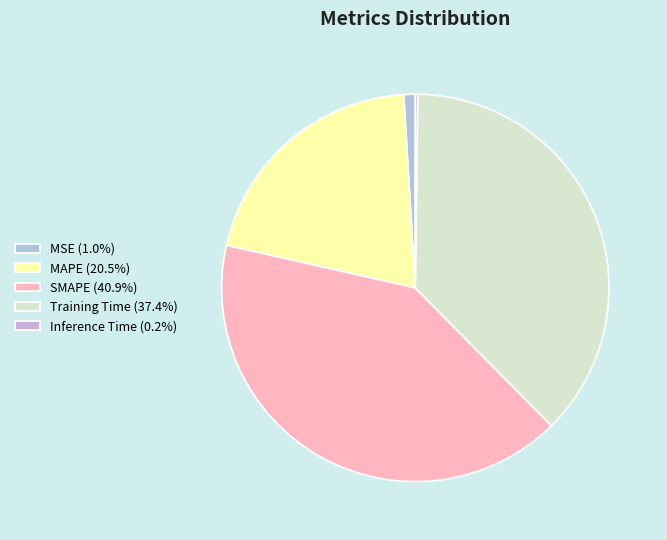

Does any single category account for the majority?

No